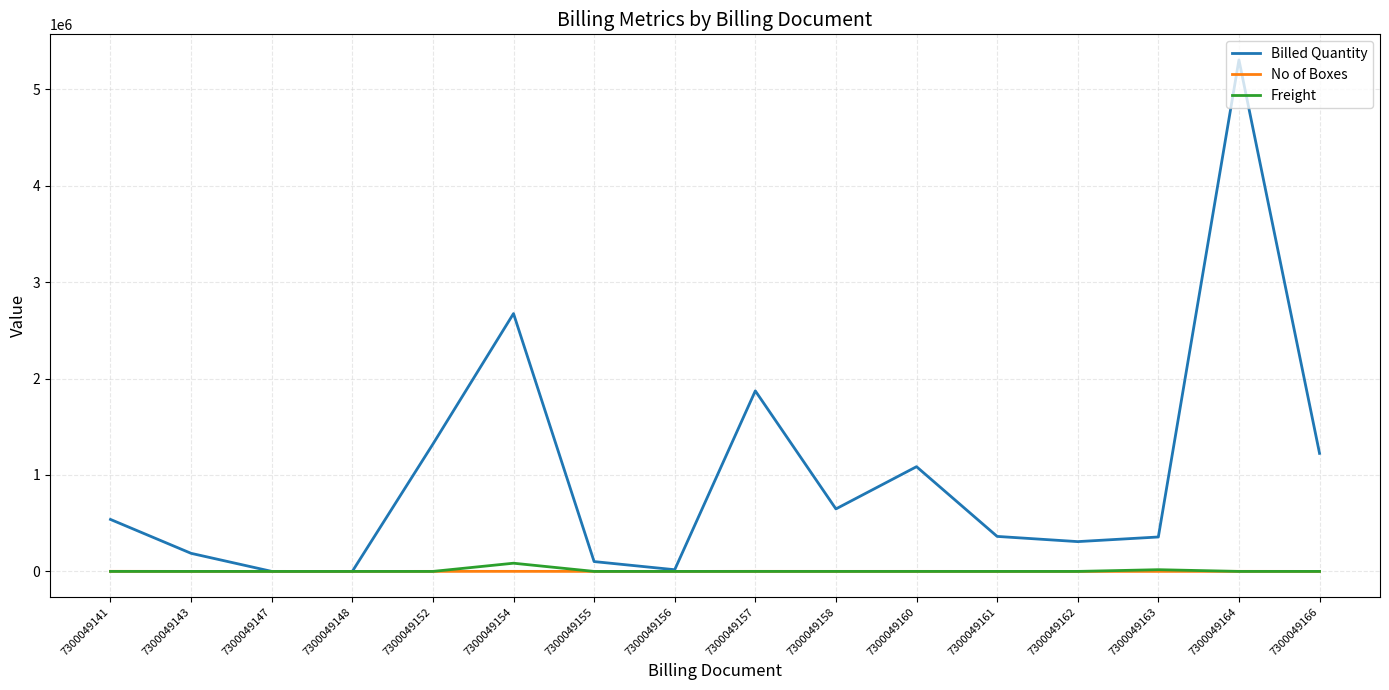

The value of Freight at 7300049161 is 0. True or false?

True